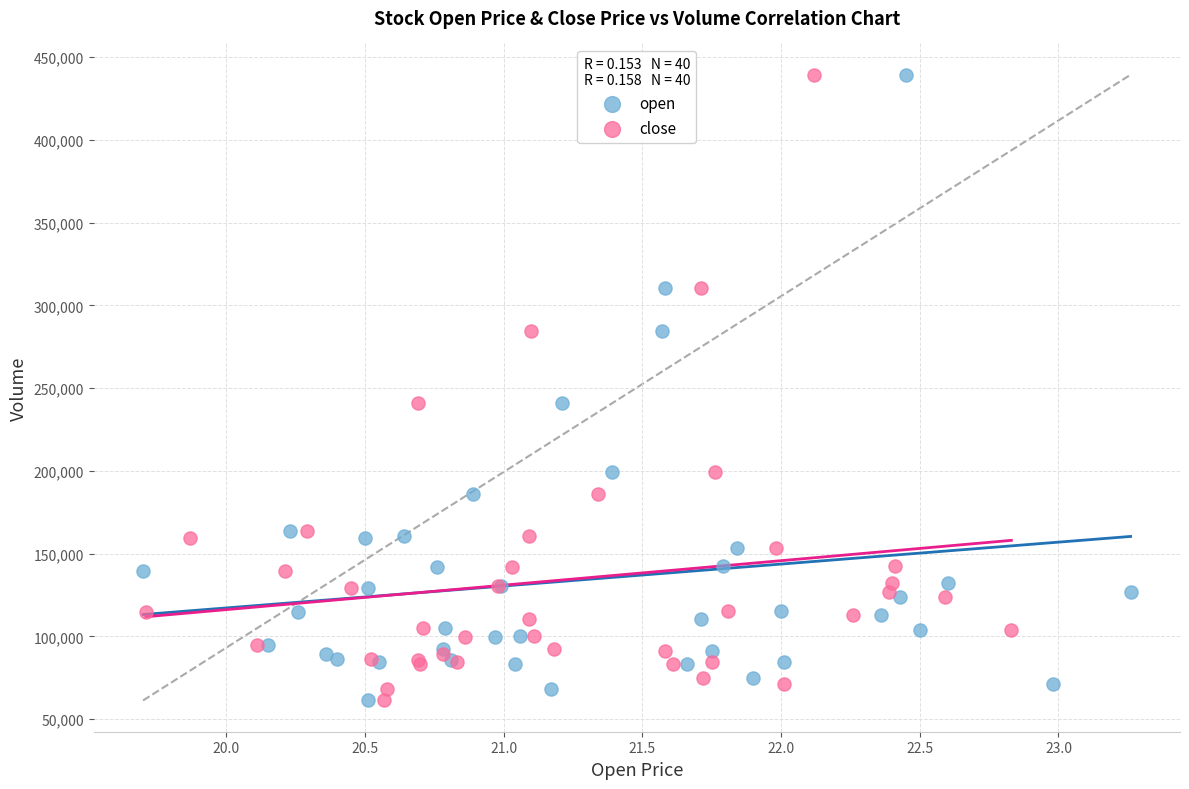

What are all the series names shown in the legend?

open, close